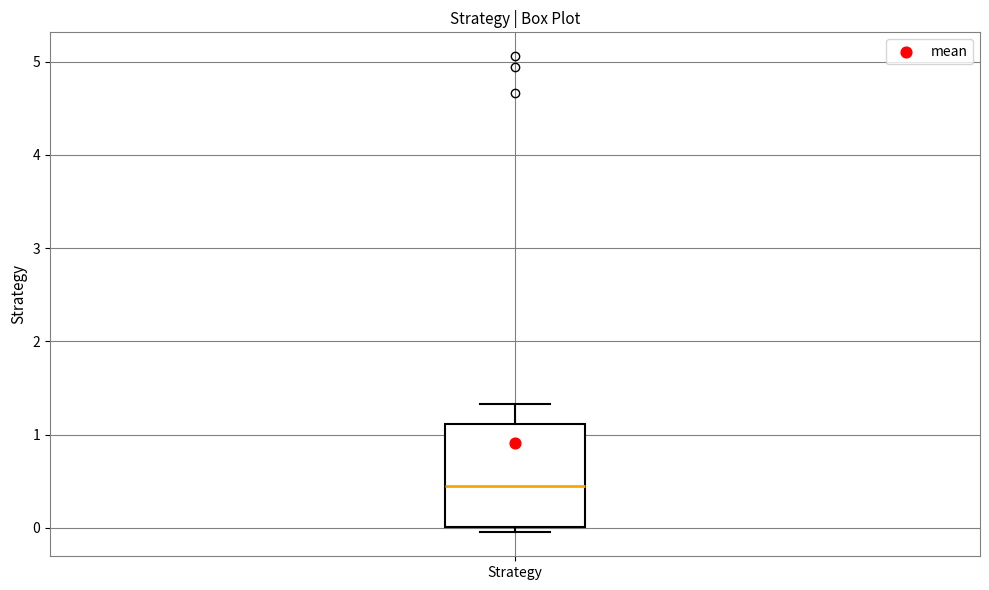

Transcribe this box plot: give where the median line is, the range the box spans, and where the two whiskers end, as read against the y-axis. The values are not printed on the chart, so give them approximately, as read against the axis.

median 0.4, box 0.0 to 1.1, whiskers 0.0 (just below the box's lower edge) to 1.3